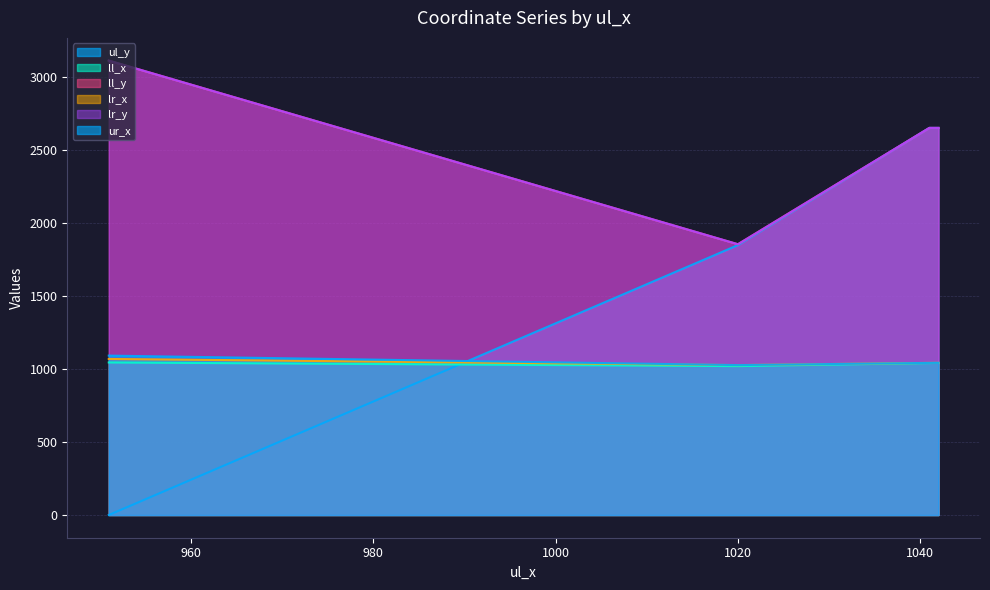

Does the chart have visible grid lines?

Yes